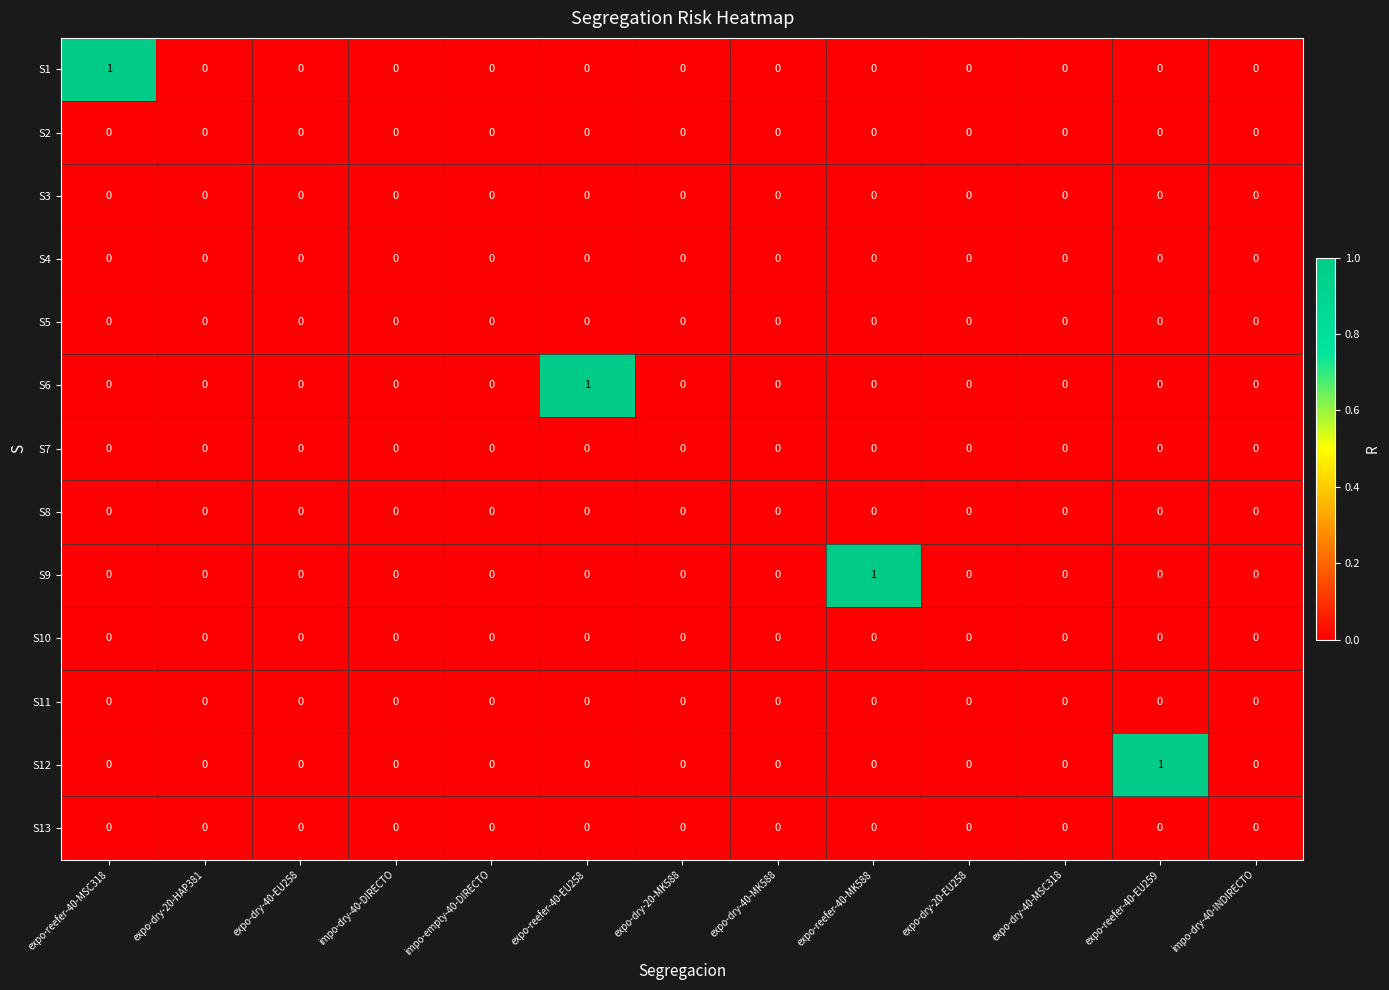

The value of S12 at impo-dry-40-DIRECTO is 0. True or false?

True